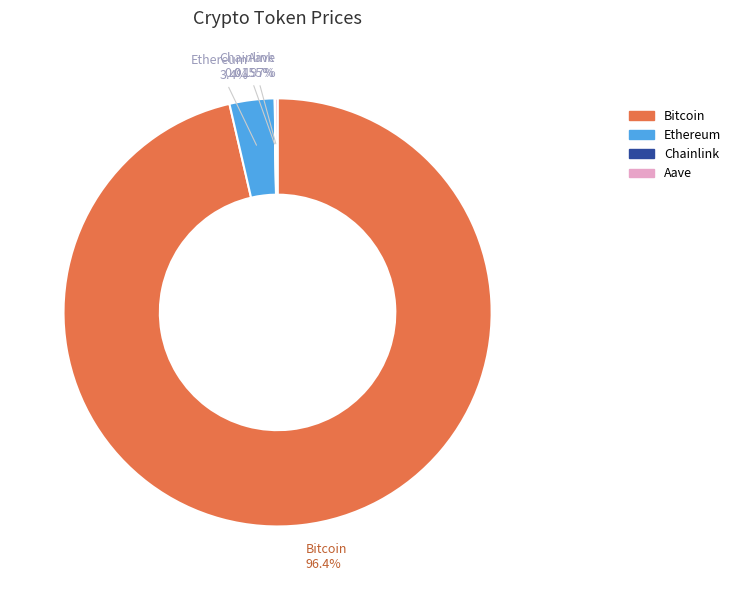

Is there a majority slice in this chart?

Yes